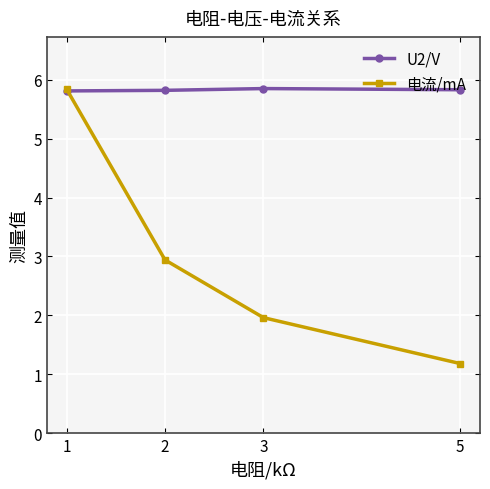

At which category does the chart reach its minimum across all series?

5